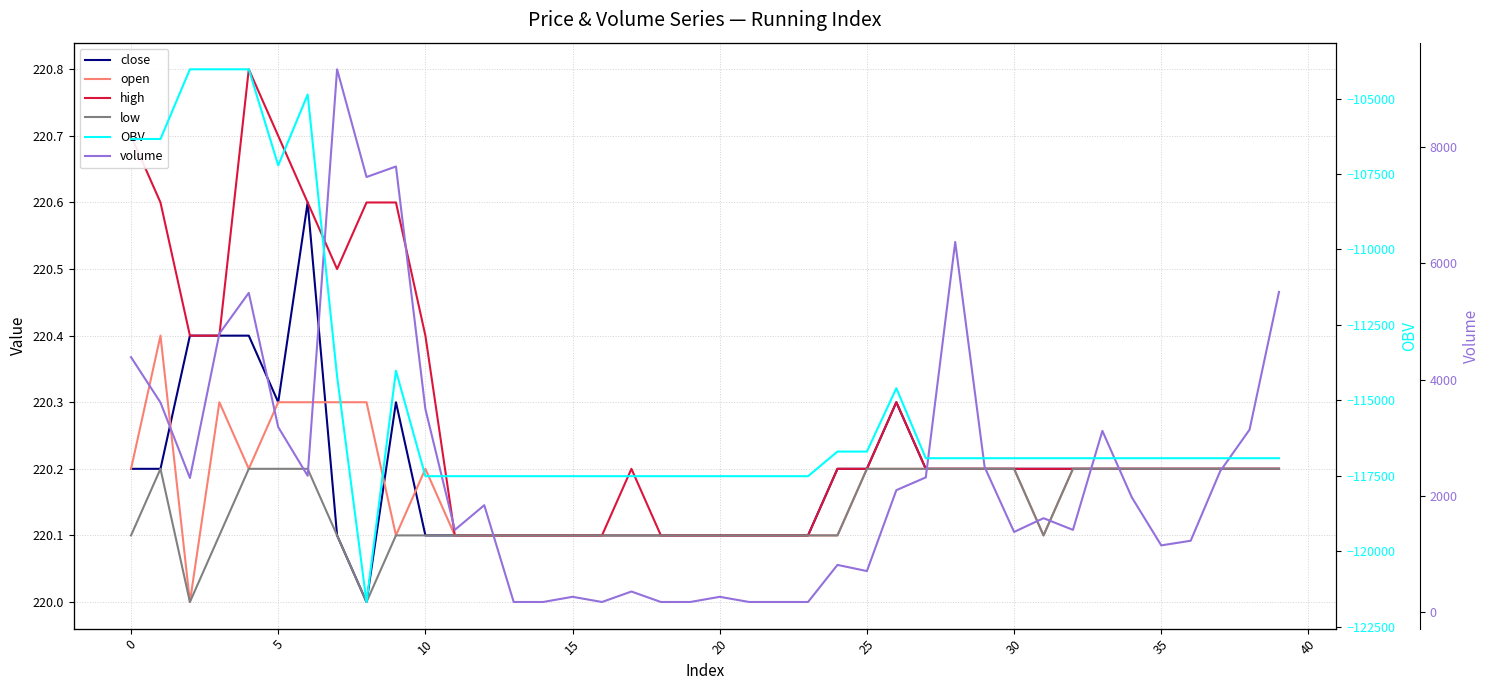

What value does the high series have at 20?

220.1